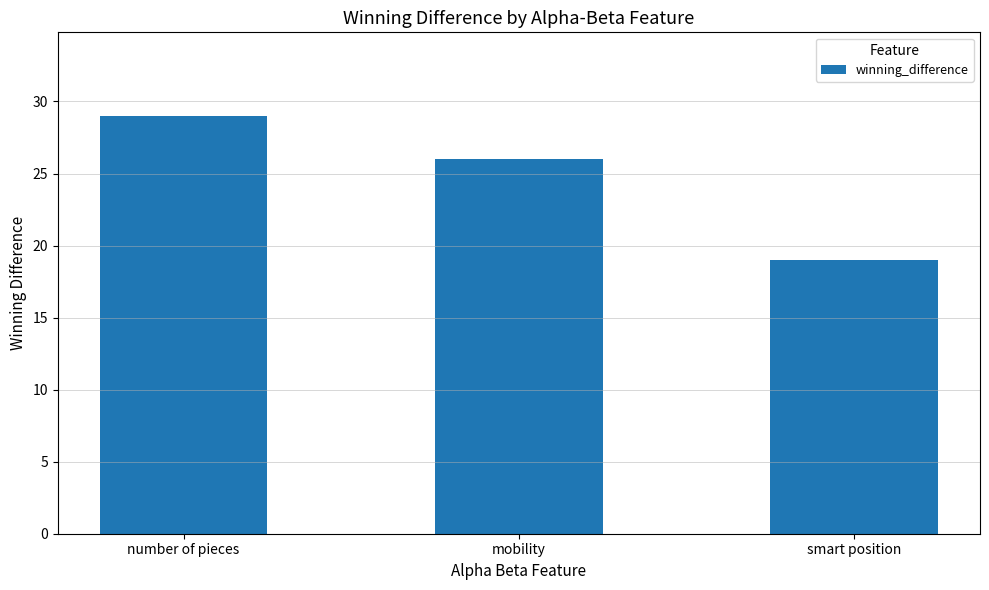

What is the value of the 1st bar from the left?

29